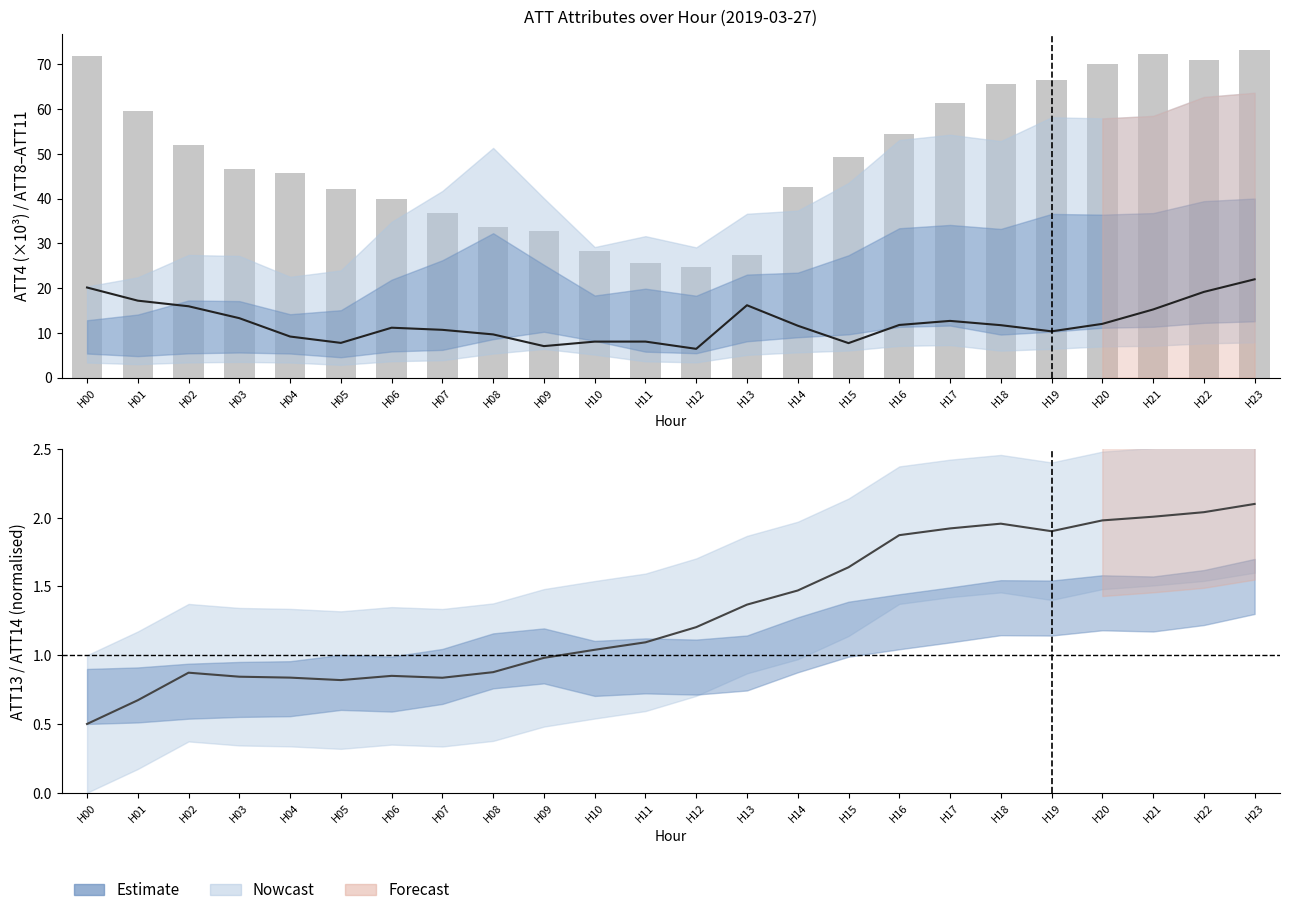

Which series has the largest range (max minus min)?

ATT4